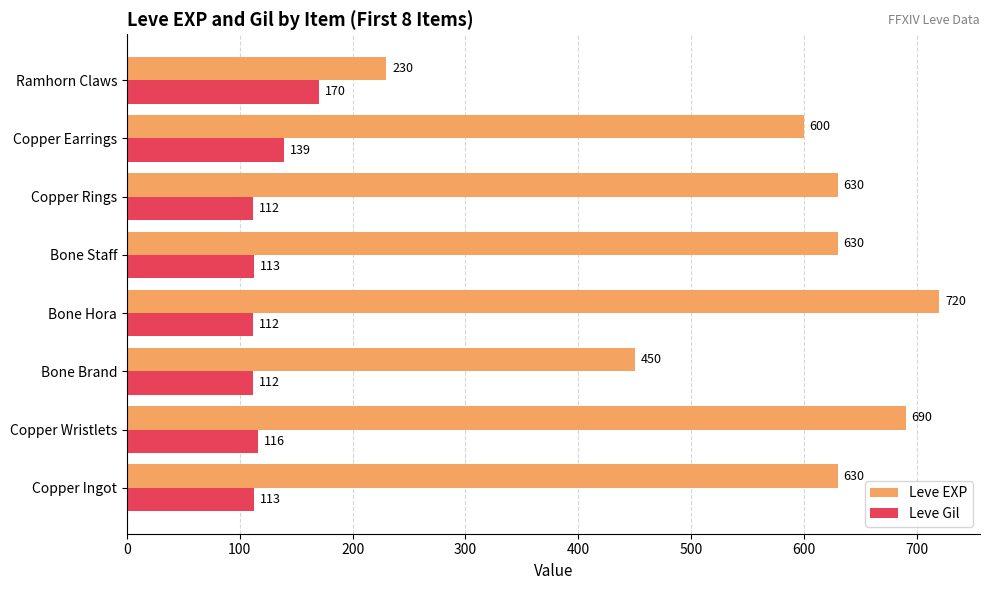

The value of Leve EXP at Bone Hora is 1156. True or false?

False